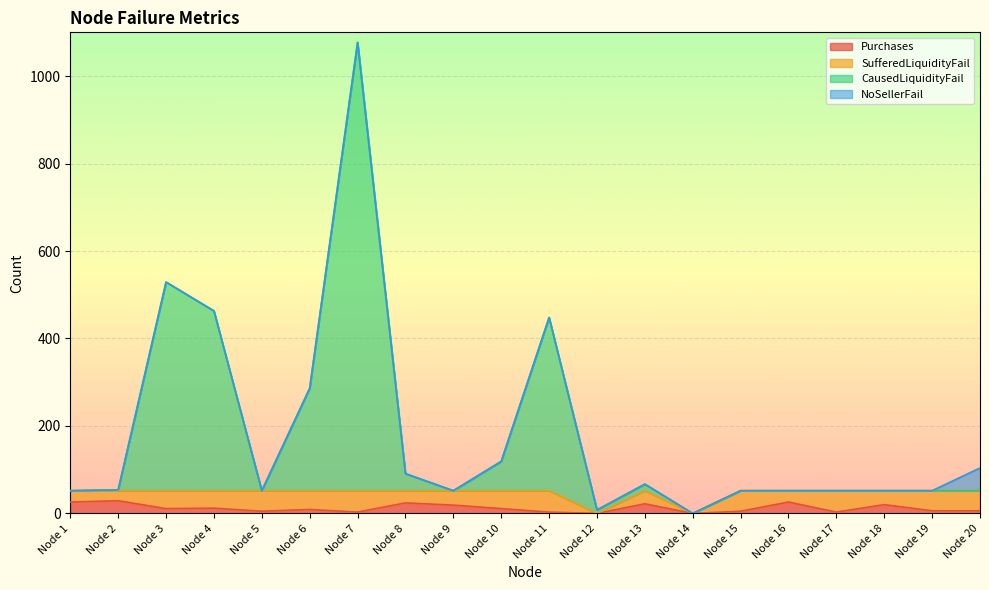

What is the maximum value for Purchases?

29